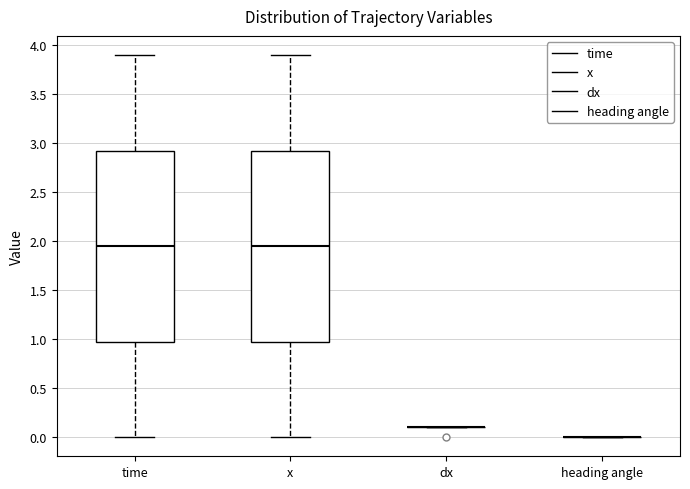

Where does the median line of the box for time sit on the y-axis? The values are not printed on the chart, so give them approximately, as read against the axis.

1.95